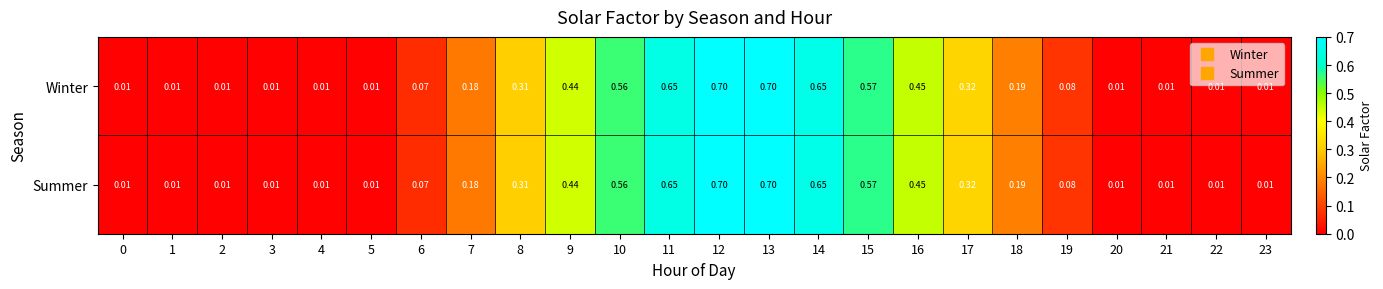

Reading left to right, transcribe all the data shown in this chart.

Winter: 0=0.0	1=0.0	2=0.0	3=0.0	4=0.0	5=0.0	6=0.1	7=0.2	8=0.3	9=0.4	10=0.6	11=0.7	12=0.7	13=0.7	14=0.7	15=0.6	16=0.5	17=0.3	18=0.2	19=0.1	20=0.0	21=0.0	22=0.0	23=0.0
Summer: 0=0.0	1=0.0	2=0.0	3=0.0	4=0.0	5=0.0	6=0.1	7=0.2	8=0.3	9=0.4	10=0.6	11=0.7	12=0.7	13=0.7	14=0.7	15=0.6	16=0.5	17=0.3	18=0.2	19=0.1	20=0.0	21=0.0	22=0.0	23=0.0